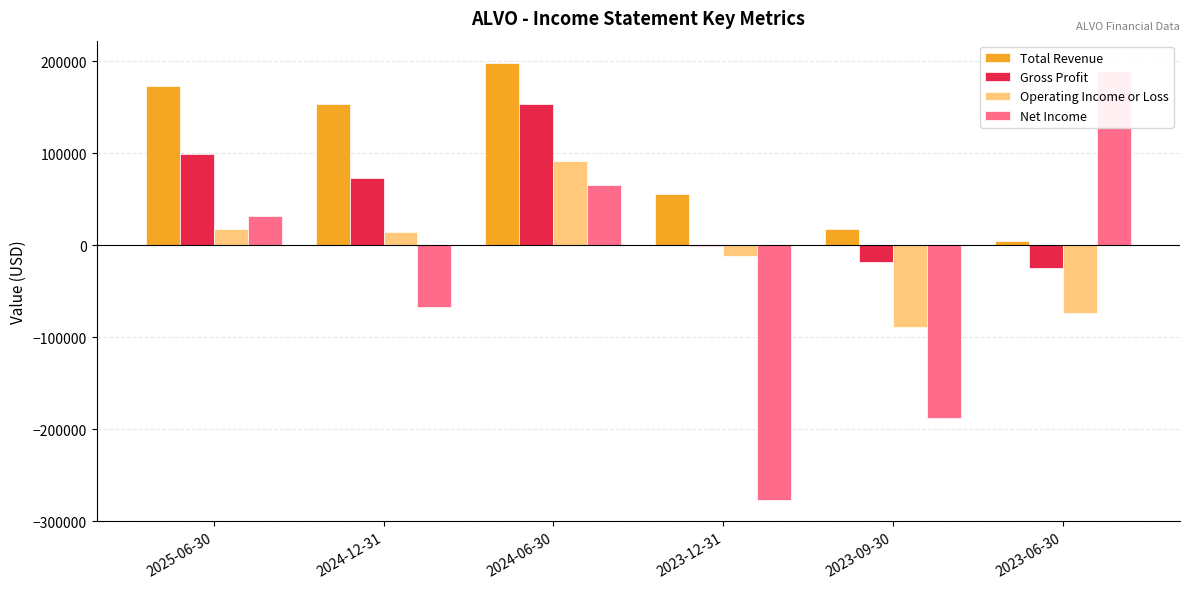

Which series changed the most between 2024-12-31 and 2023-09-30?

Total Revenue